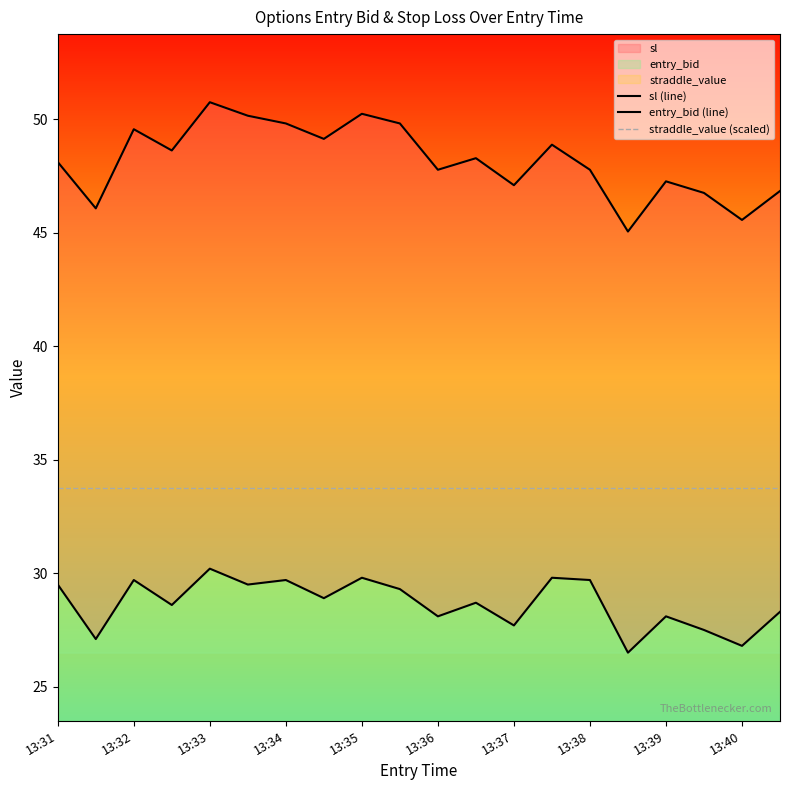

Which series changed the most between 14 and 19?

entry_bid (line)